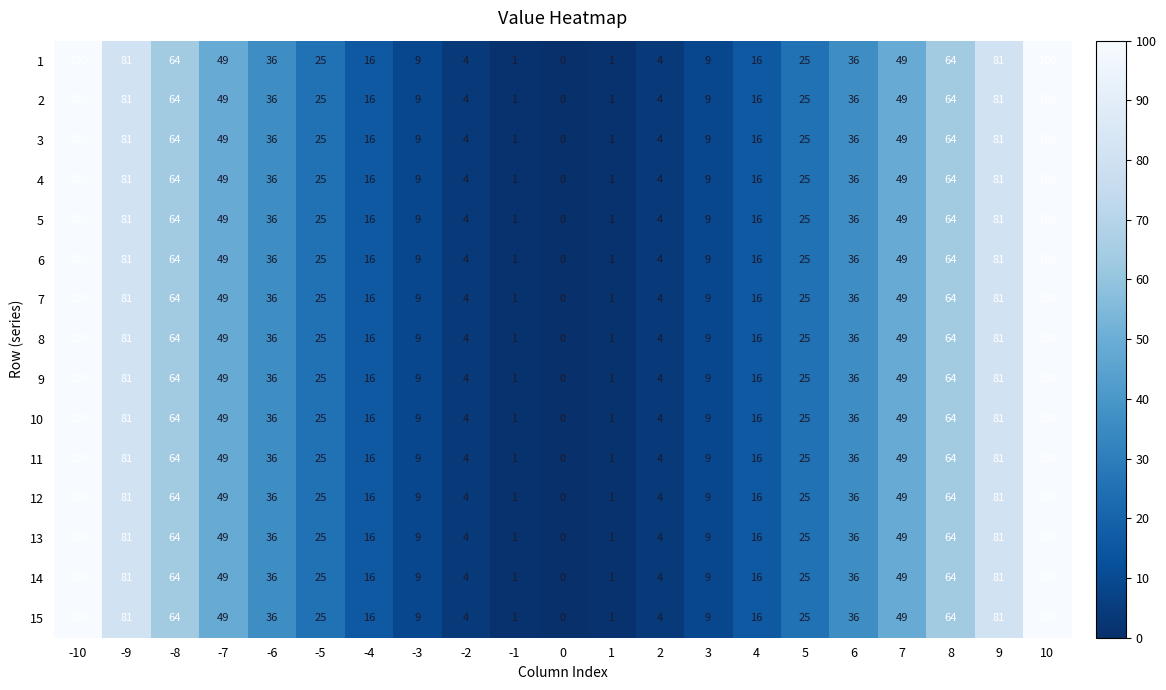

True or false: 3 has a value of 5 at 3.

False